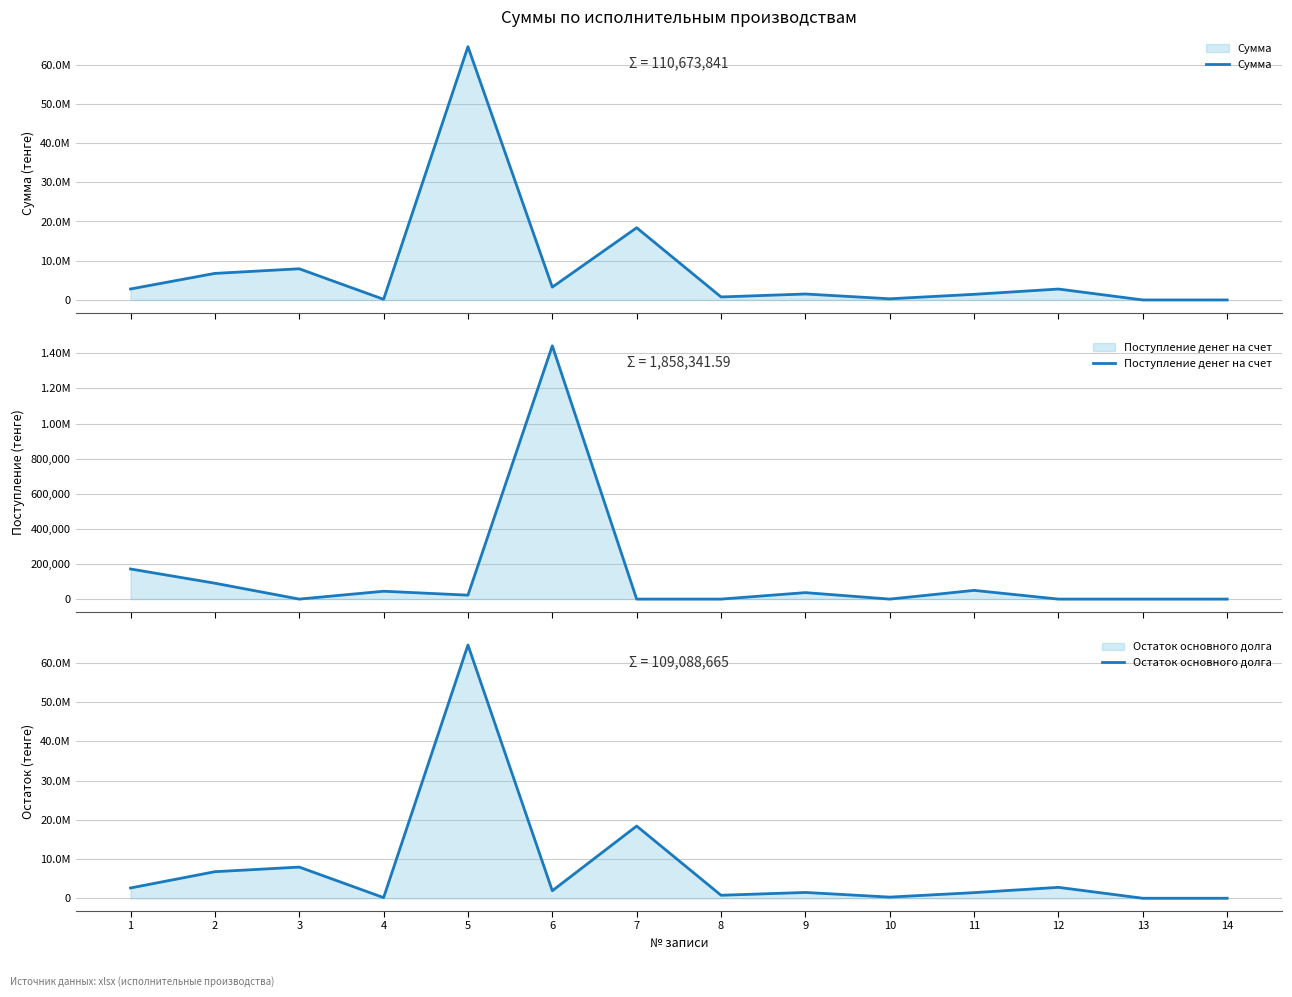

What is the difference between the Остаток основного долга values at 8 and 5?

63768307.0